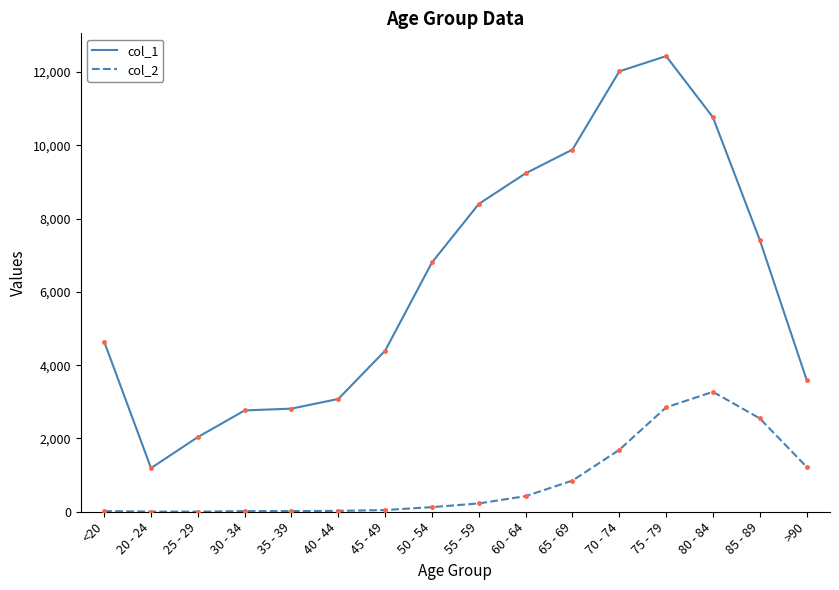

What is the sum of the col_1 values at 85 - 89 and 45 - 49?

11813